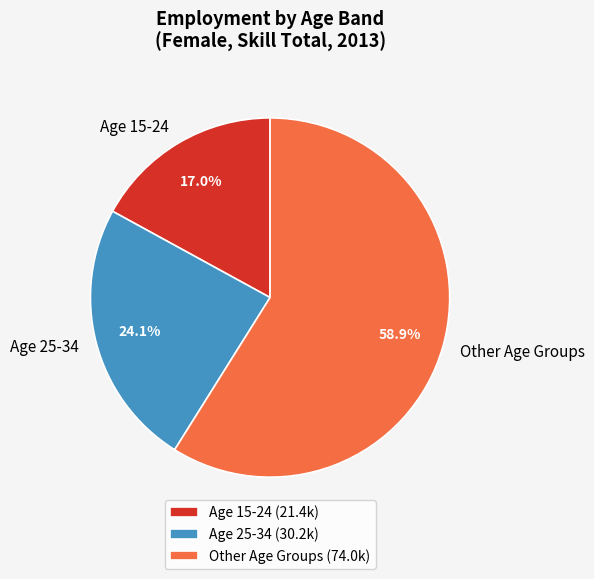

Between Age 25-34 and Age 15-24, which is larger?

Age 25-34